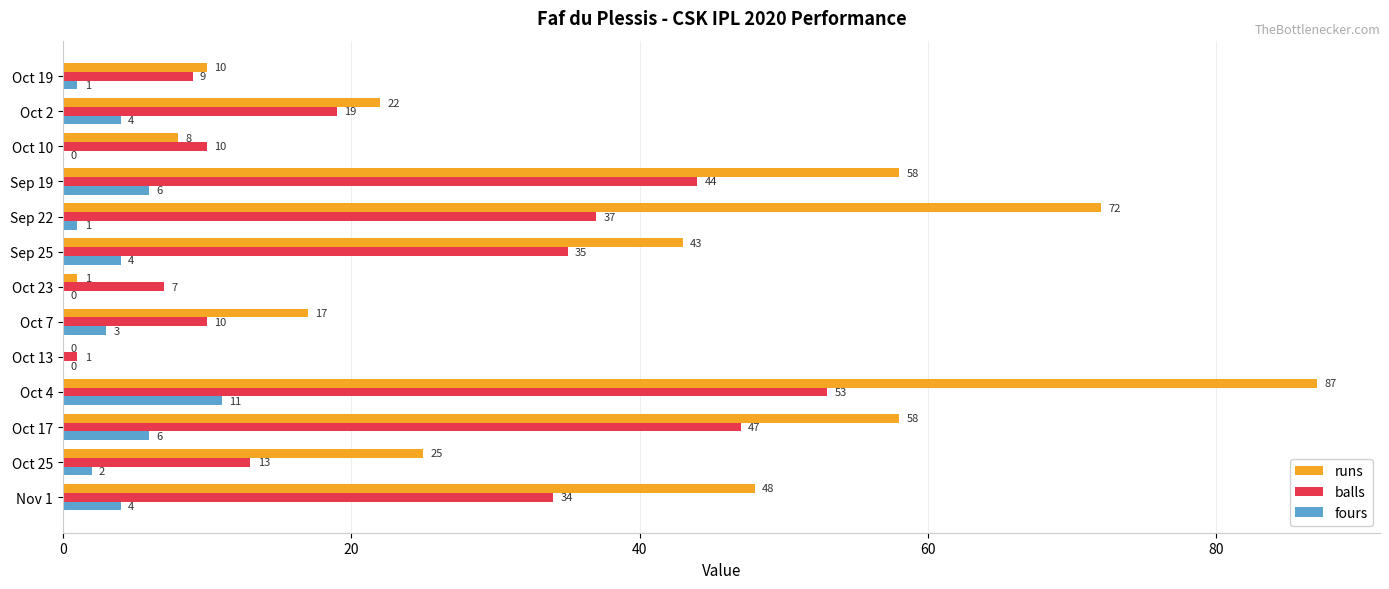

What is the sum of the balls values at Nov 1 and Oct 4?

87